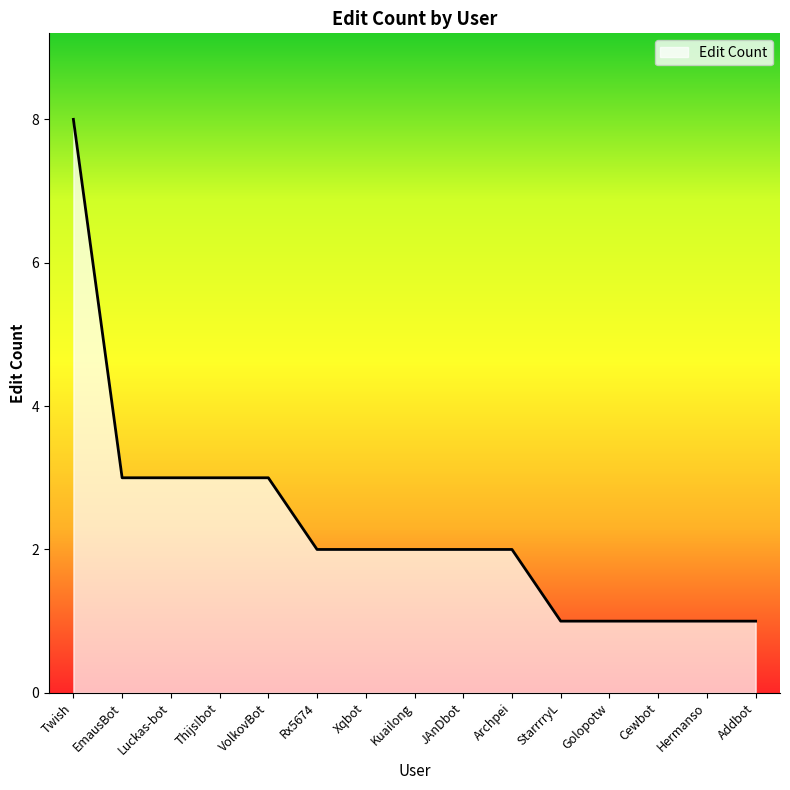

What position from the left is Golopotw?

12